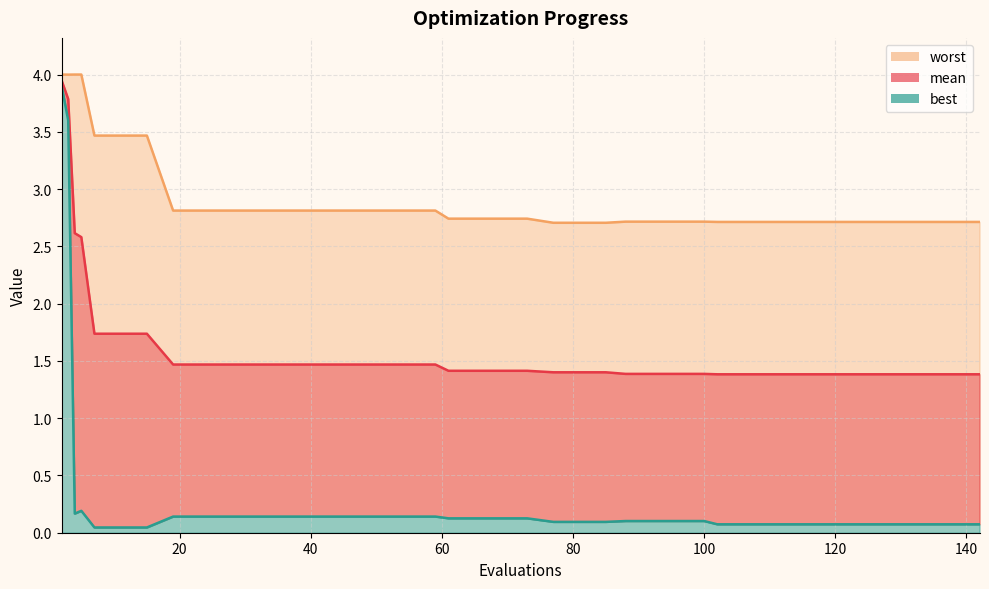

What is the total value across all series at 130?

4.2